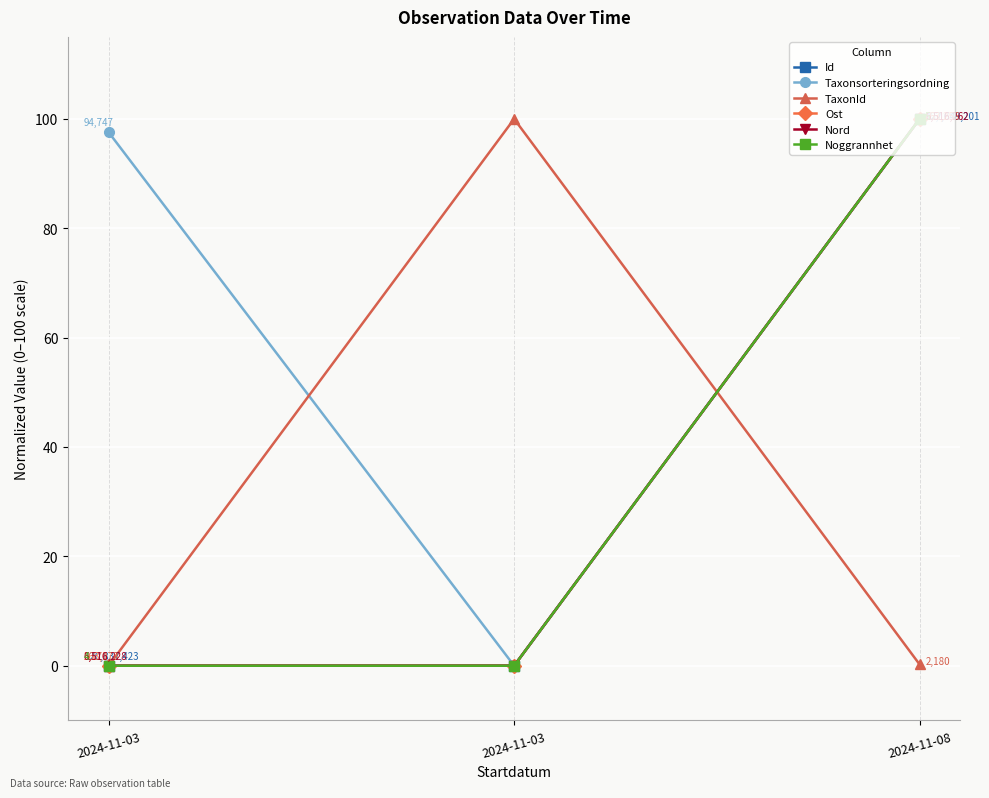

What is the difference between the maximum and second lowest values in the Noggrannhet series?

100.0